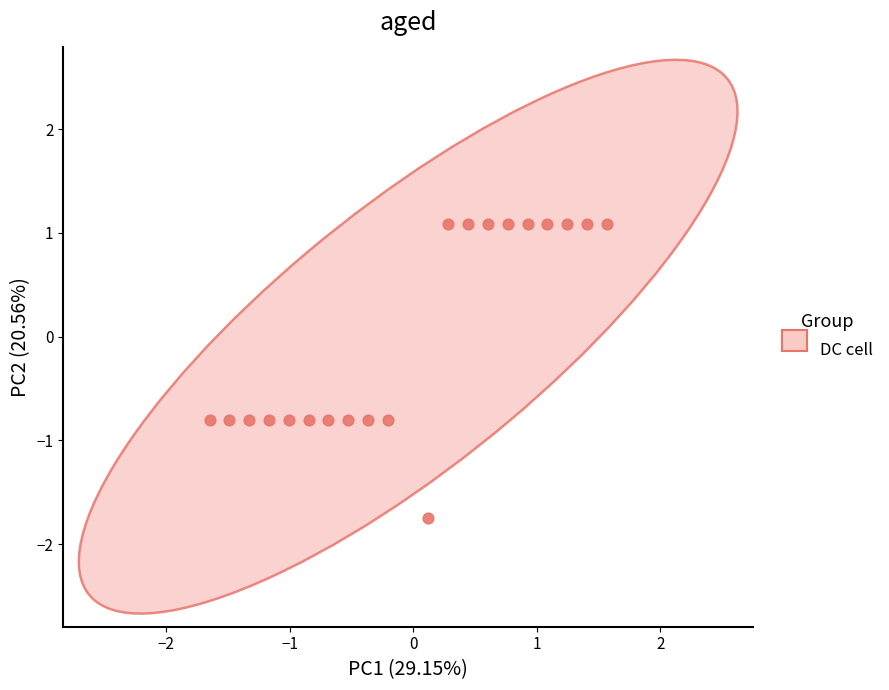

What is the range of Y values (max minus min)?

2.8